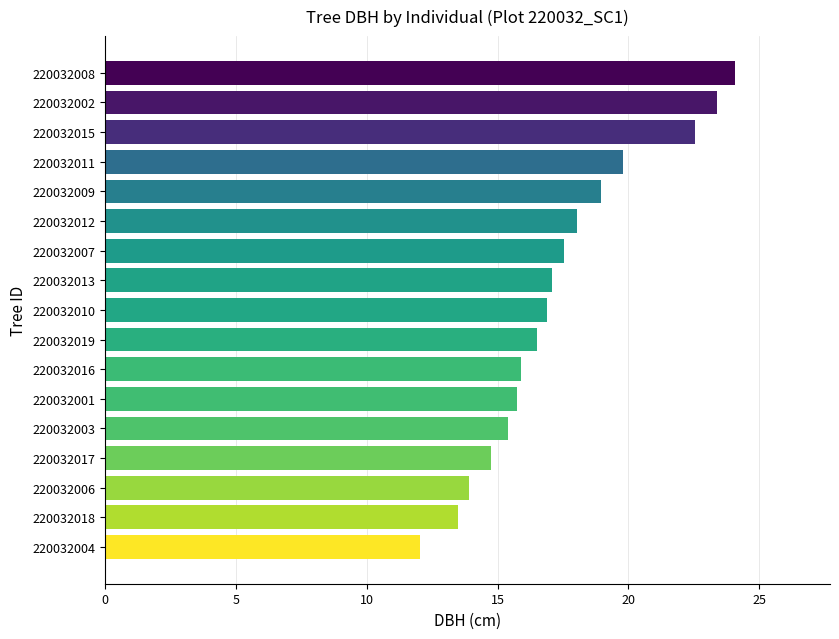

What is the greatest value displayed?

24.1